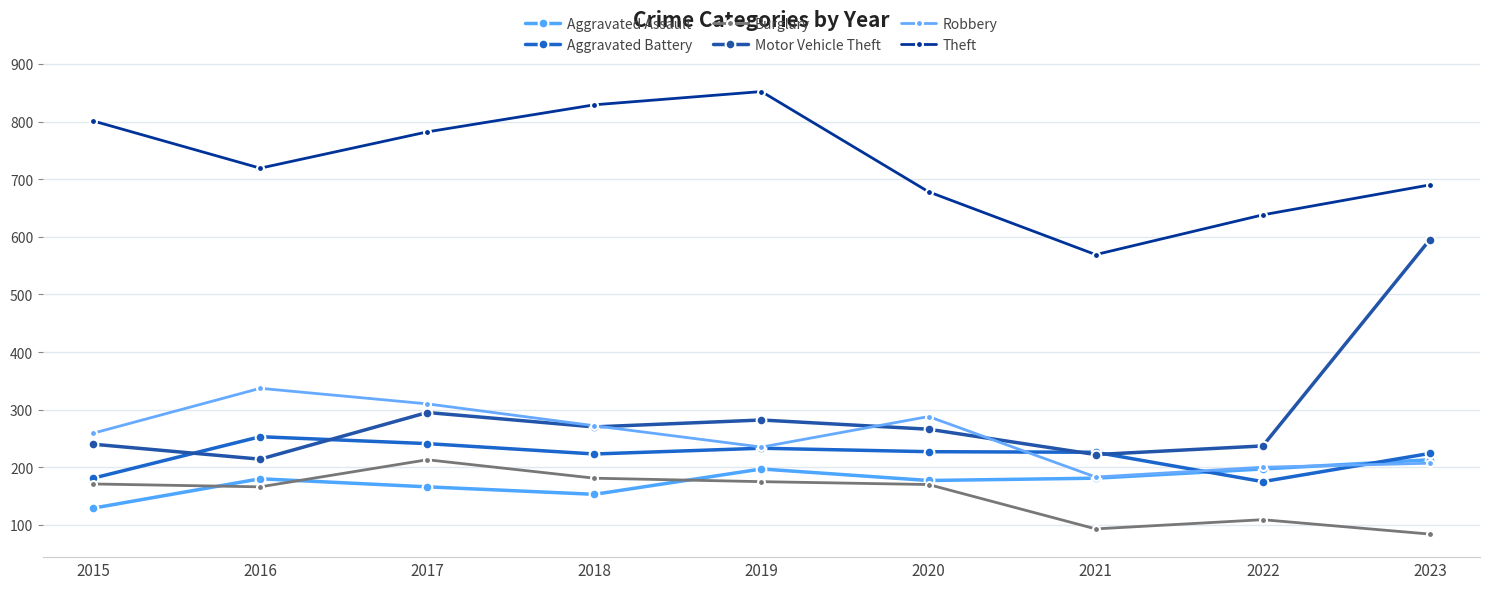

Is the value of Aggravated Assault at 2021 greater than the value of Burglary at 2018?

No